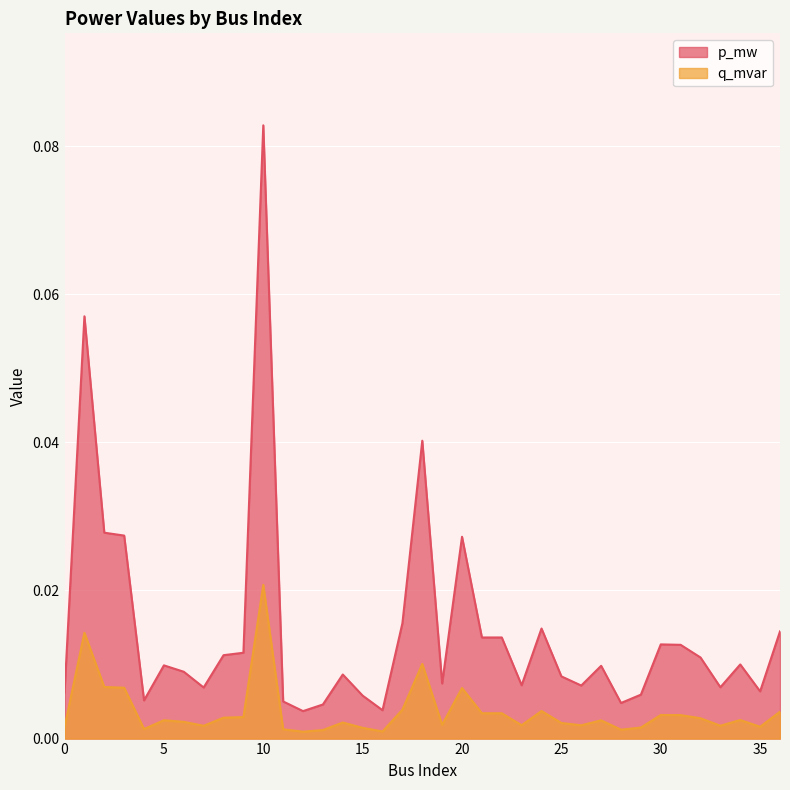

The value of q_mvar at 18 is 0.0. True or false?

True